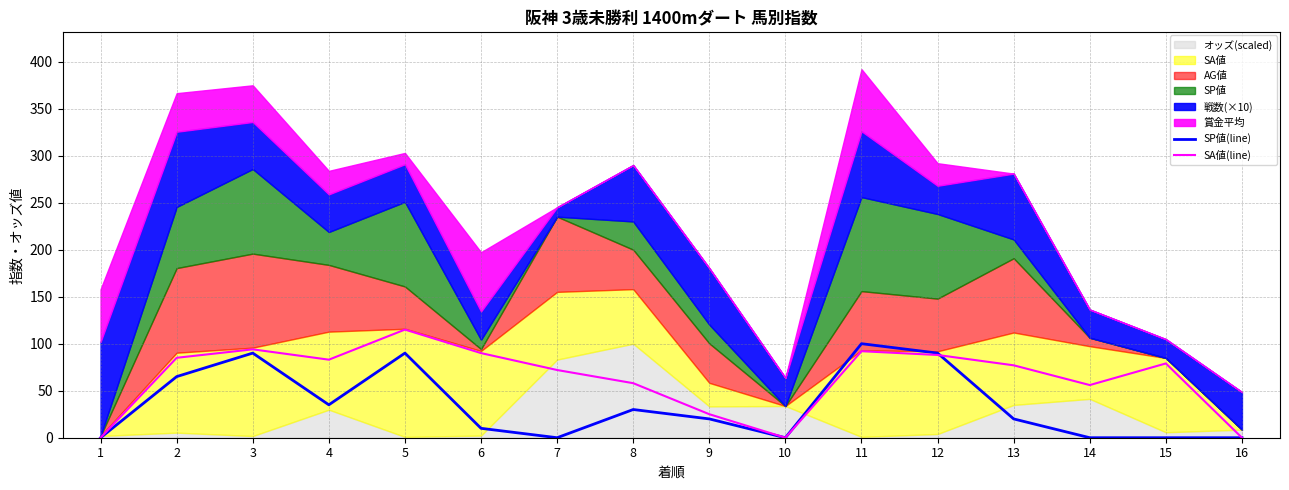

What is the average value of the SA値(line) series?

63